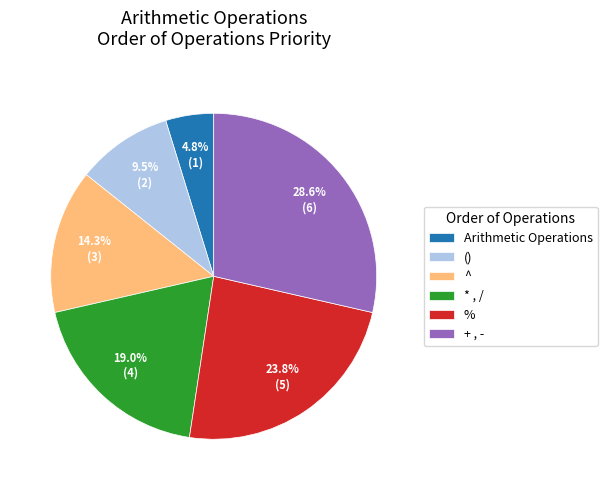

What percentage is the % slice, to the nearest percent?

24%